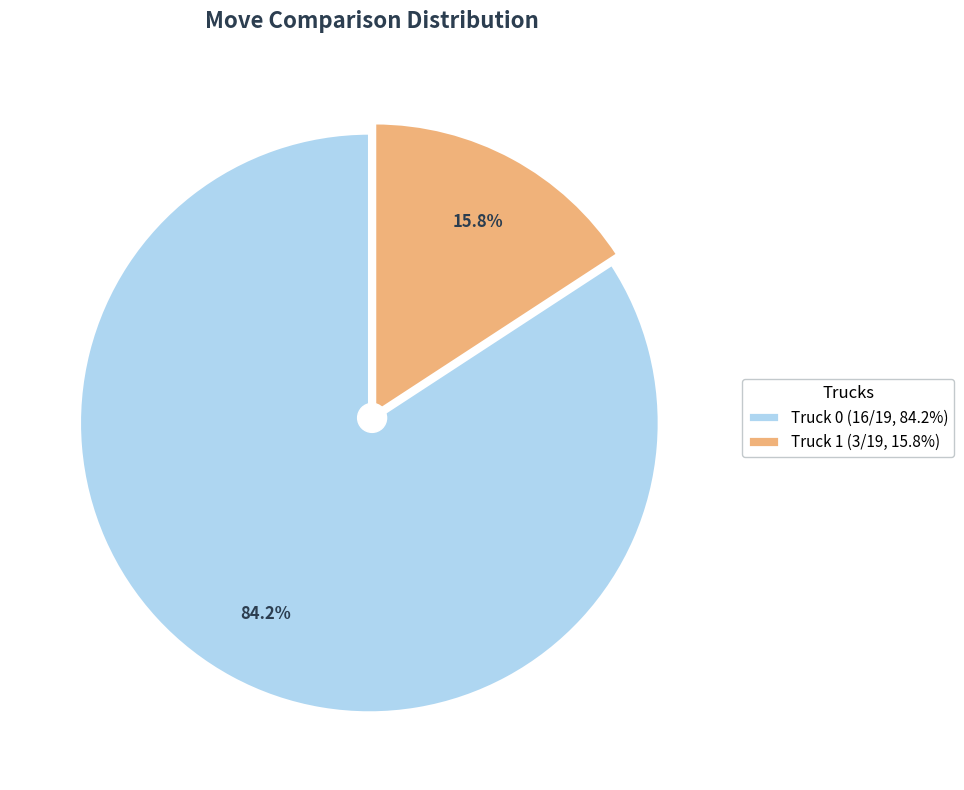

The Truck 1 slice represents 27% of the pie. True or false?

False